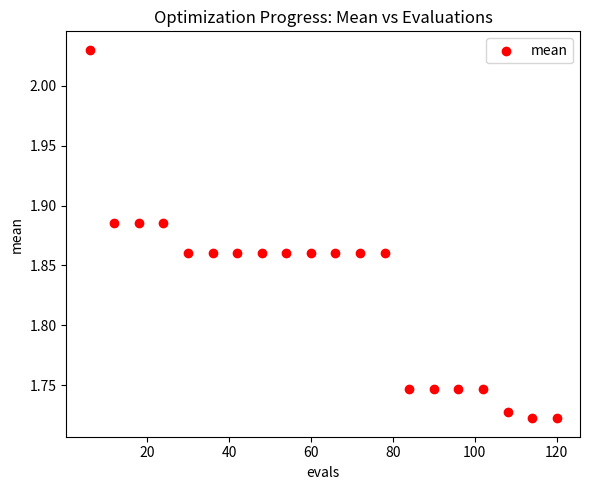

What is the range of Y values (max minus min)?

0.3